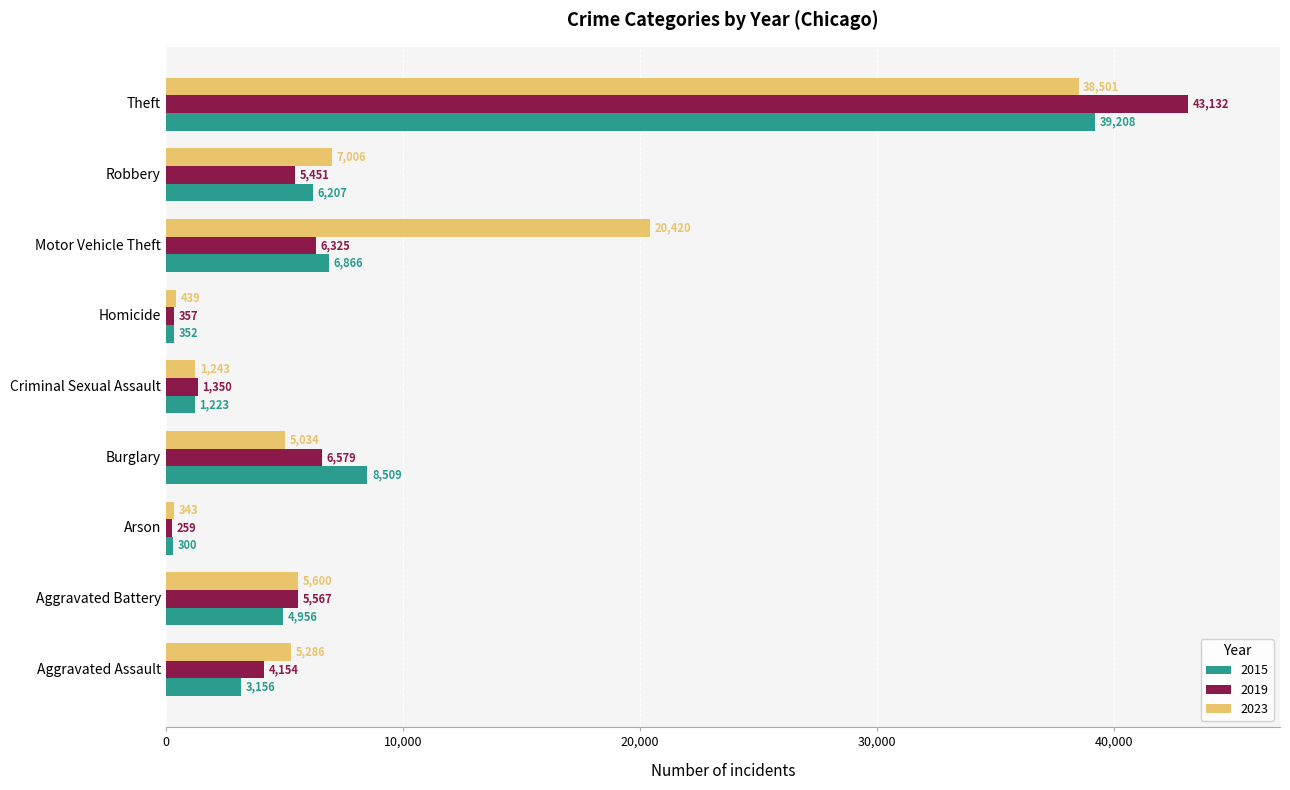

At how many categories does at least one series exceed 12392?

2